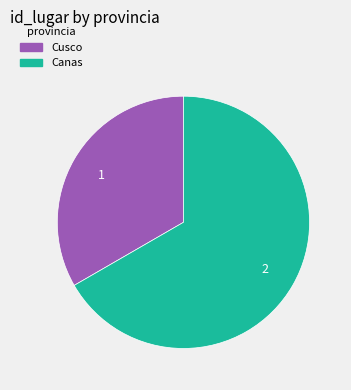

True or false: Canas accounts for 67% of the total.

True